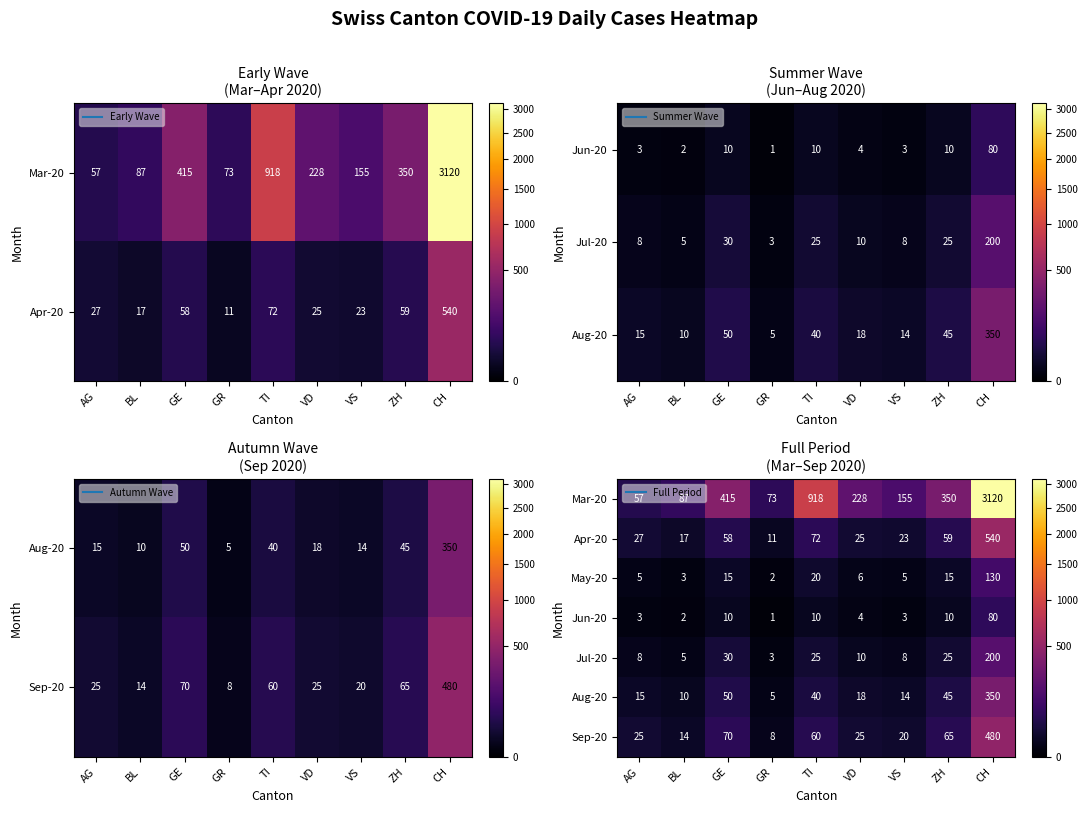

Which category has the highest value across all series?

CH